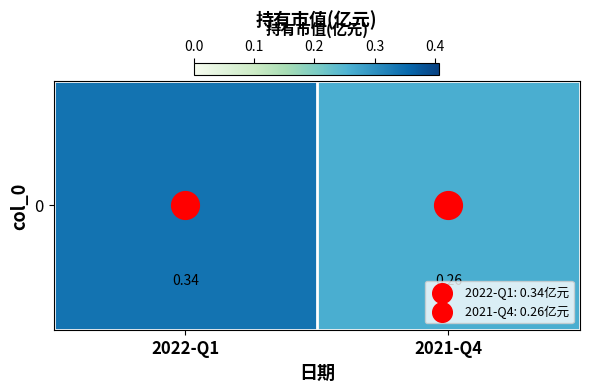

Reading left to right, what are all the values shown in this chart?

0.3	0.3